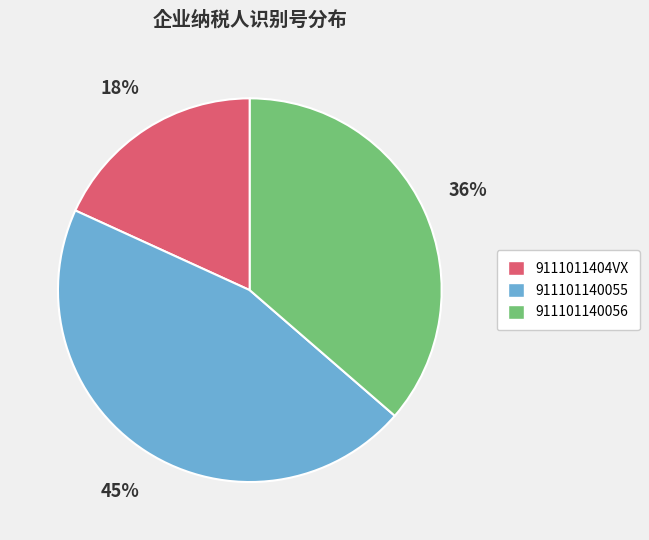

Is 911101140055 the majority of the pie?

No